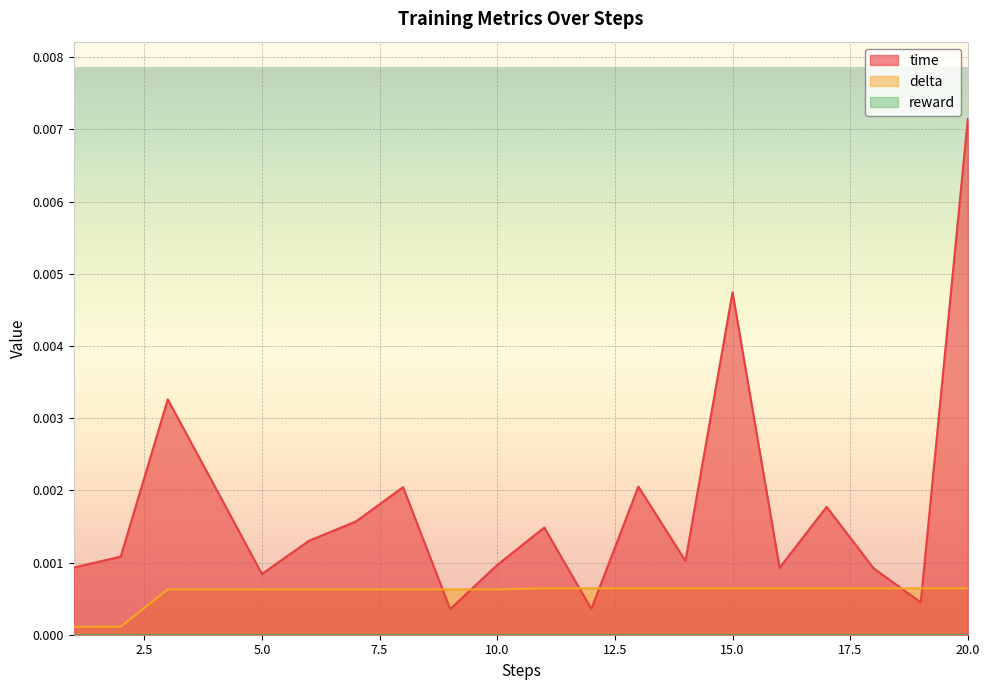

How many lines are shown in the chart?

3